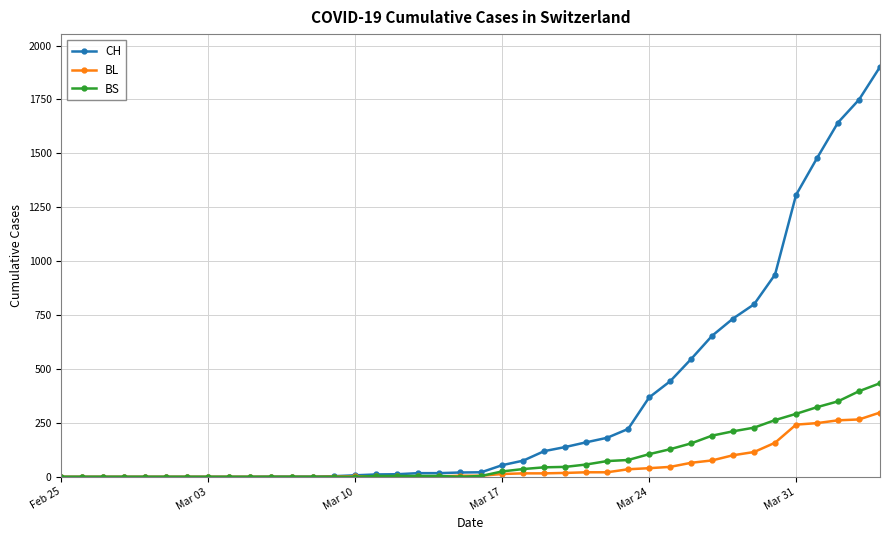

Does the chart display data point markers on the line(s)?

Yes